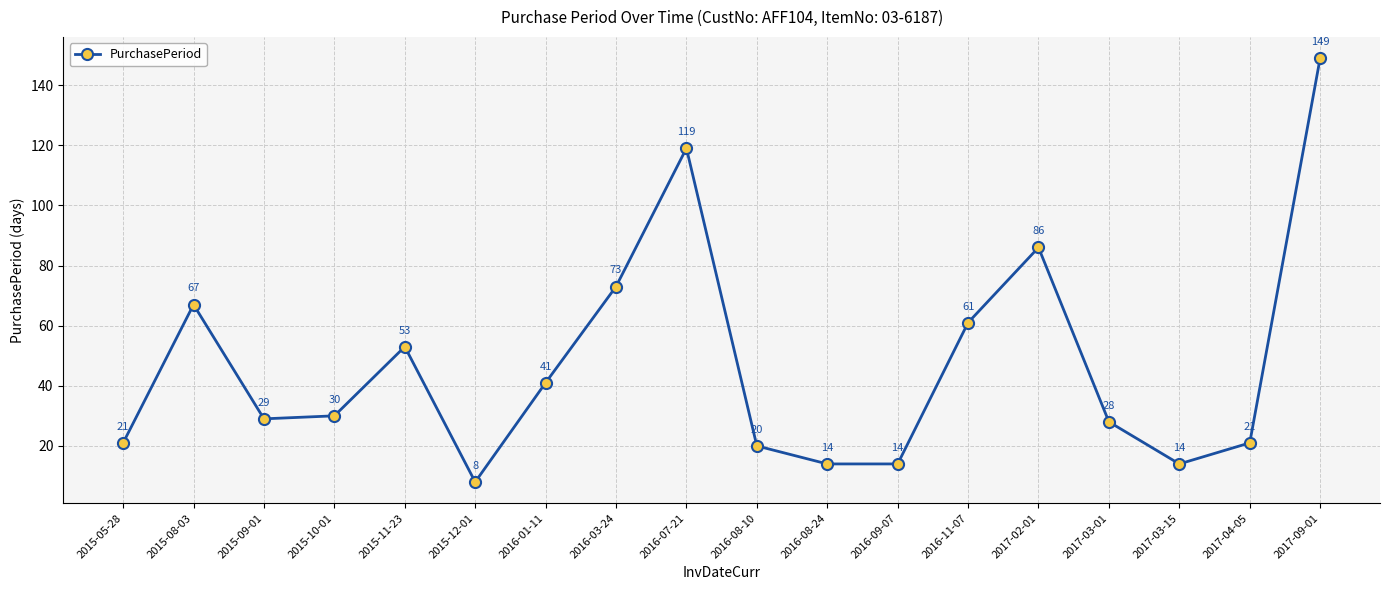

How many distinct data groups are displayed?

1